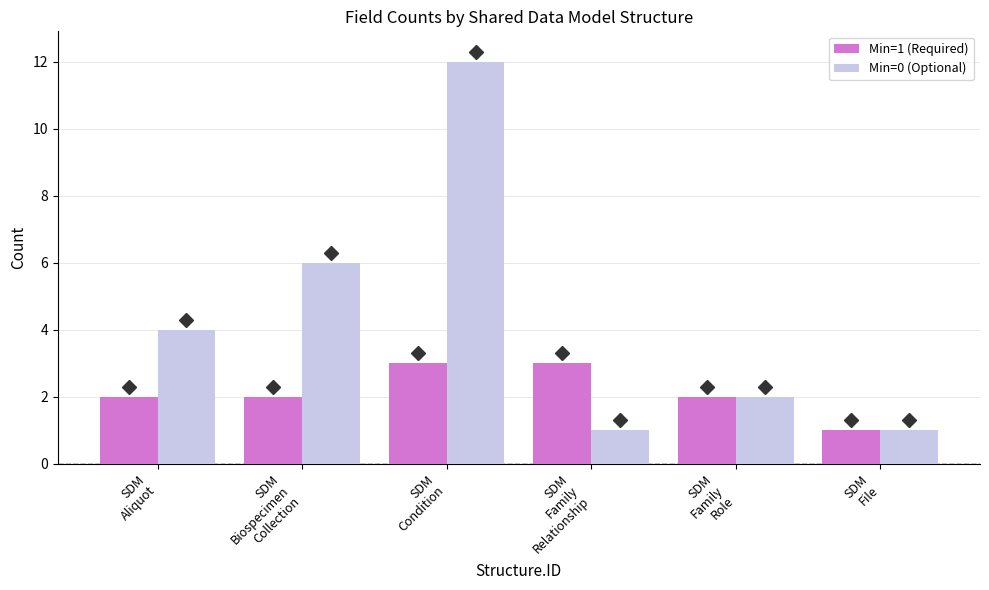

True or false: Min=0 (Optional) has a value of 6 at SDM
Aliquot.

False